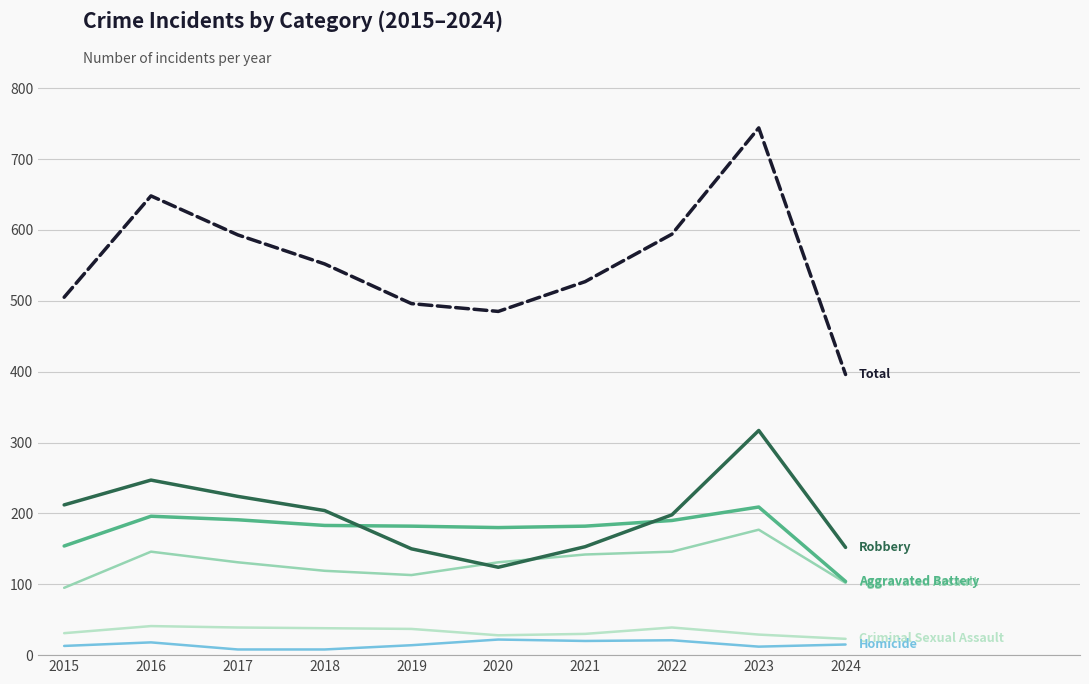

At which category is the sum across all series the highest?

2023